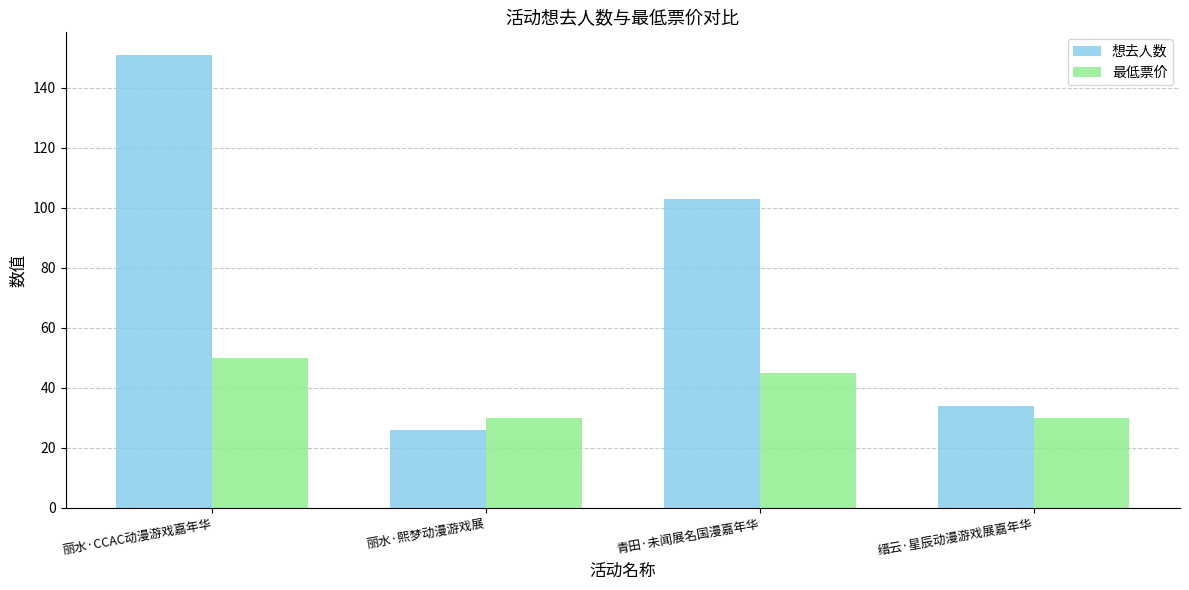

What is the average value of the 想去人数 series?

78.5